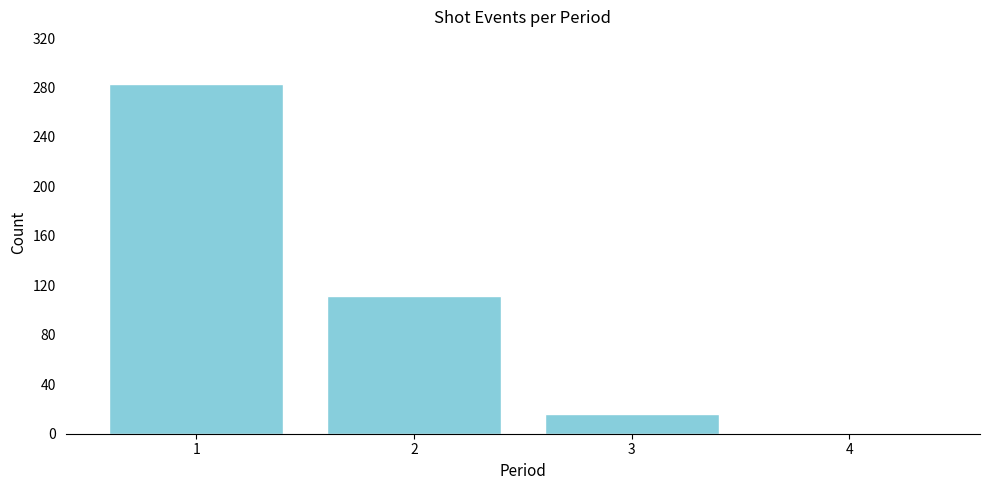

Reading right to left, extract all data points from this chart.

4=0	3=16	2=111	1=283